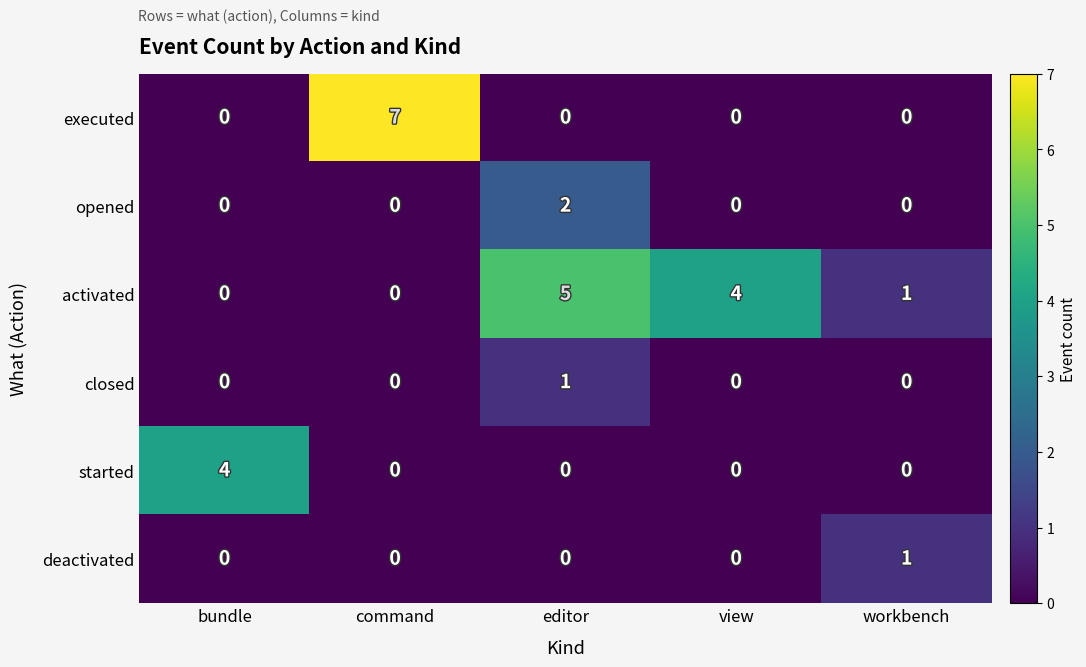

At which label does activated reach its peak?

editor